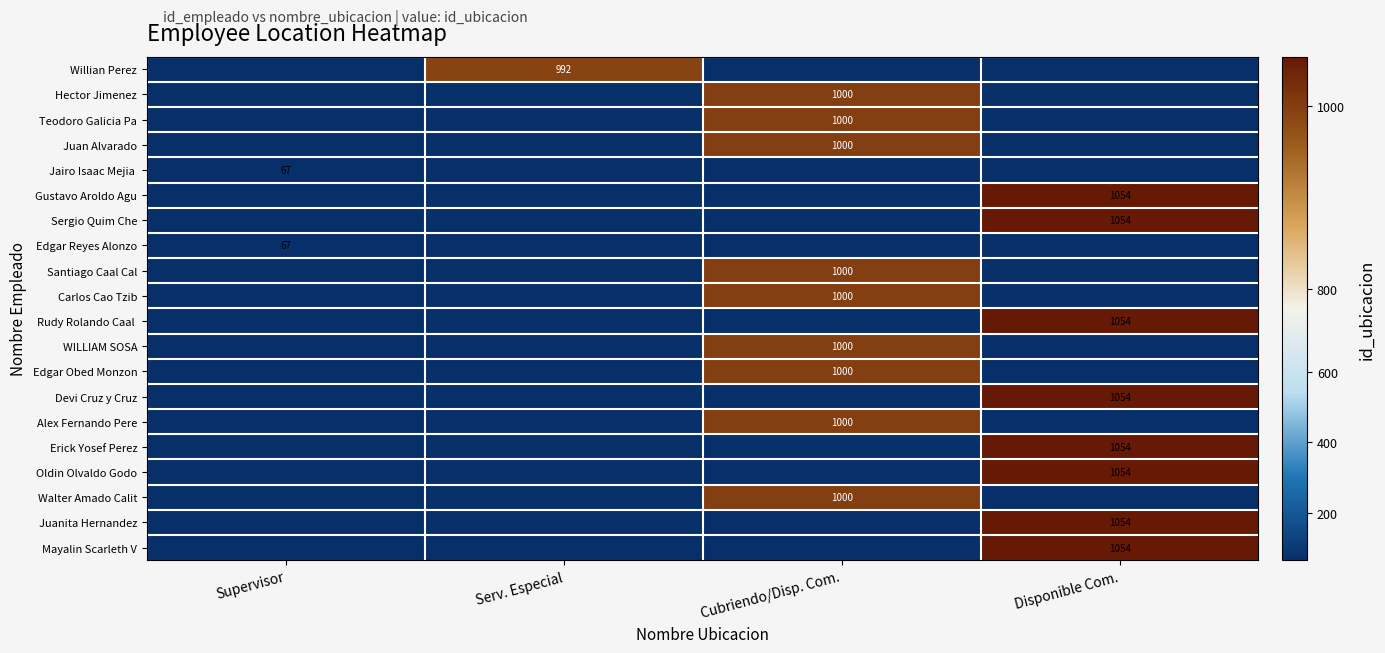

The value of Devi Cruz y Cruz at Disponible Com. is 1054. True or false?

True